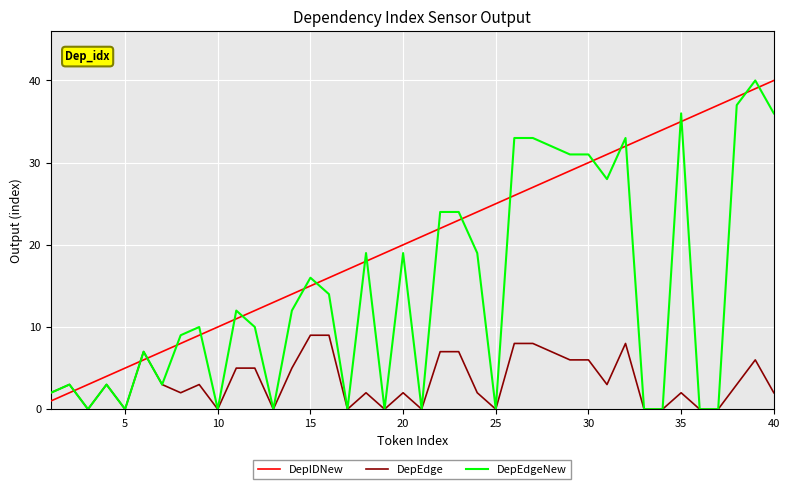

List the series in order of their overall mean, highest first.

DepIDNew, DepEdgeNew, DepEdge